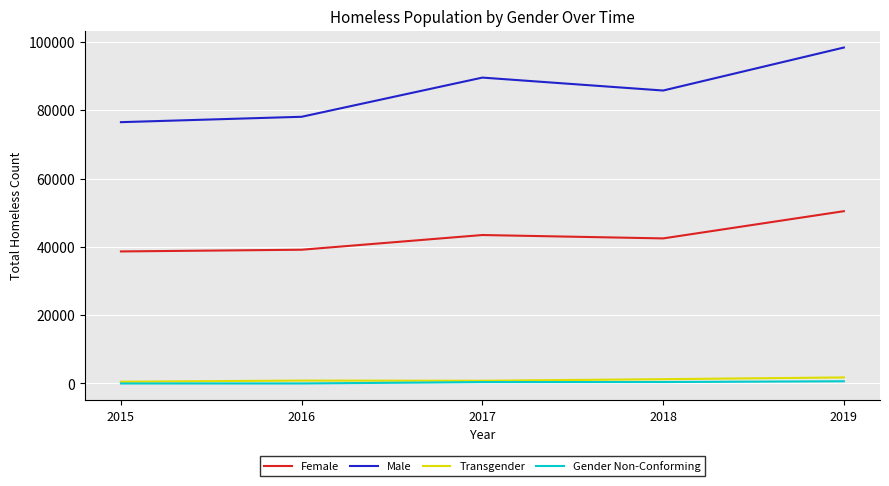

At how many categories does at least one series exceed 75427?

5